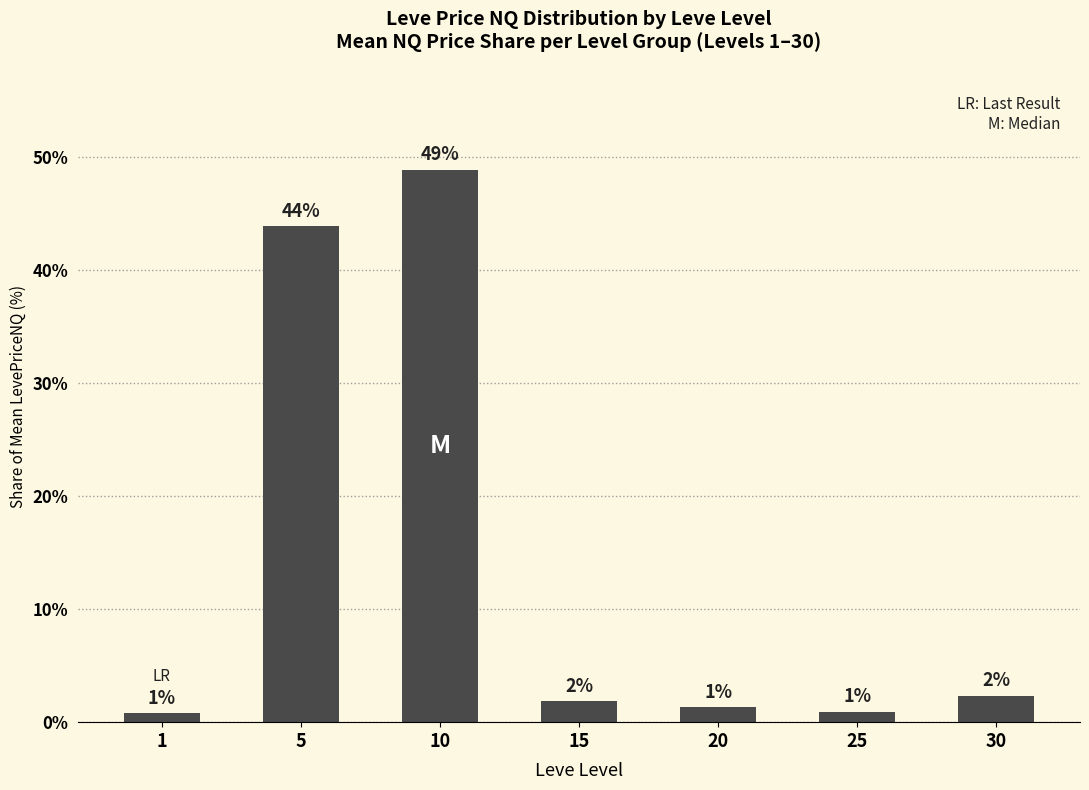

How many bars are there in total?

7